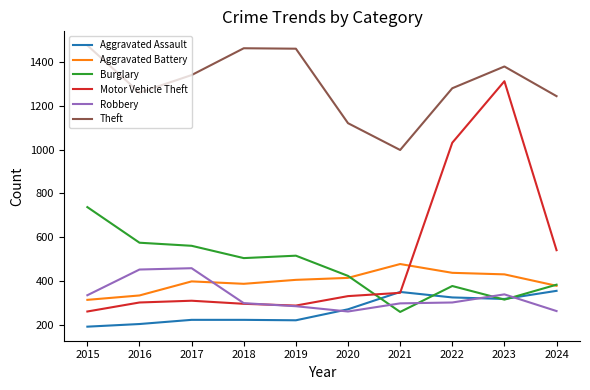

Is it true that Burglary equals 210 at 2015?

False